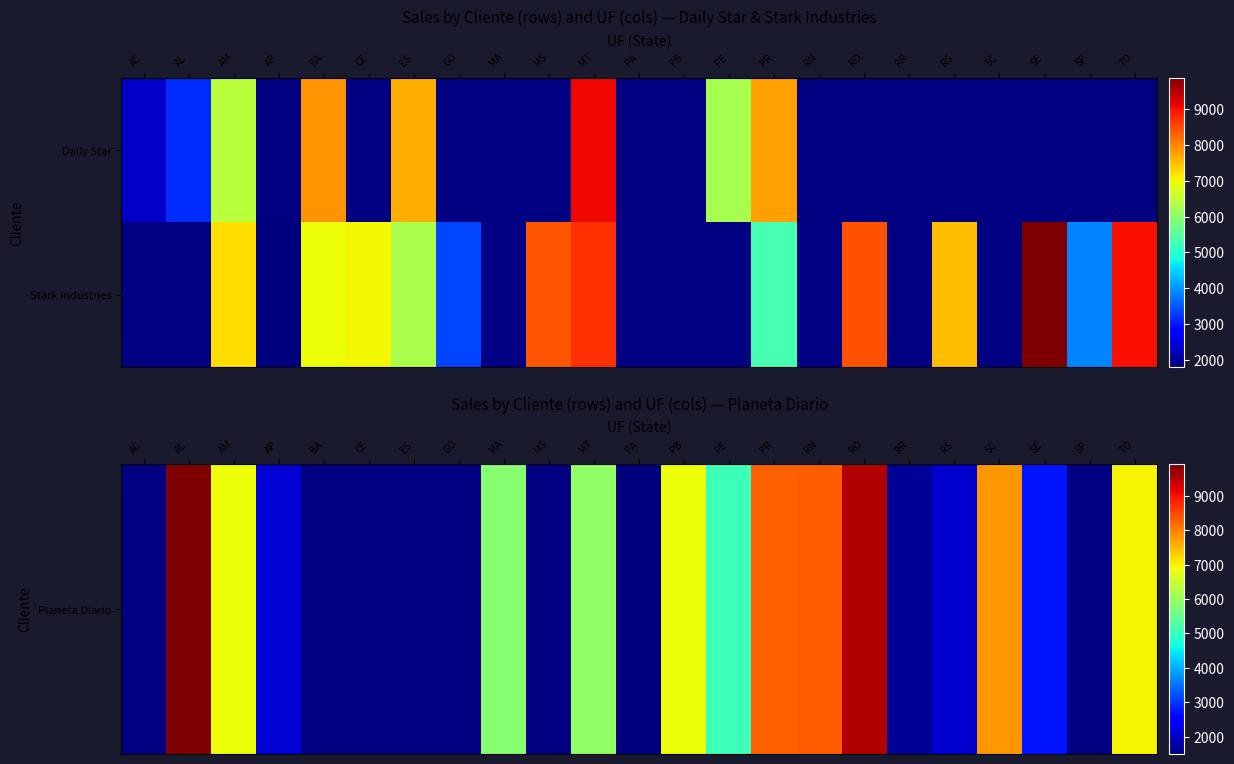

What is the difference between the second highest and second lowest values in the Planeta Diario series?

7776.8